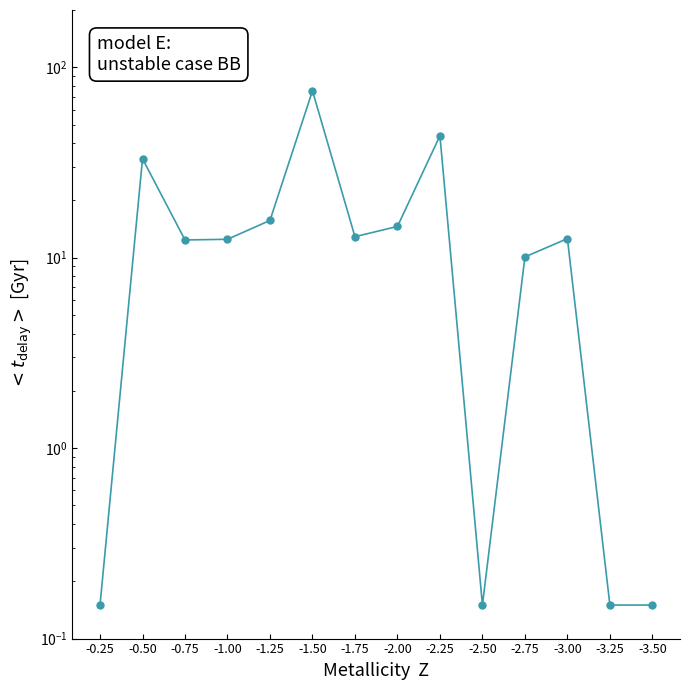

True or false: the data shows 0.1 at -0.25.

True